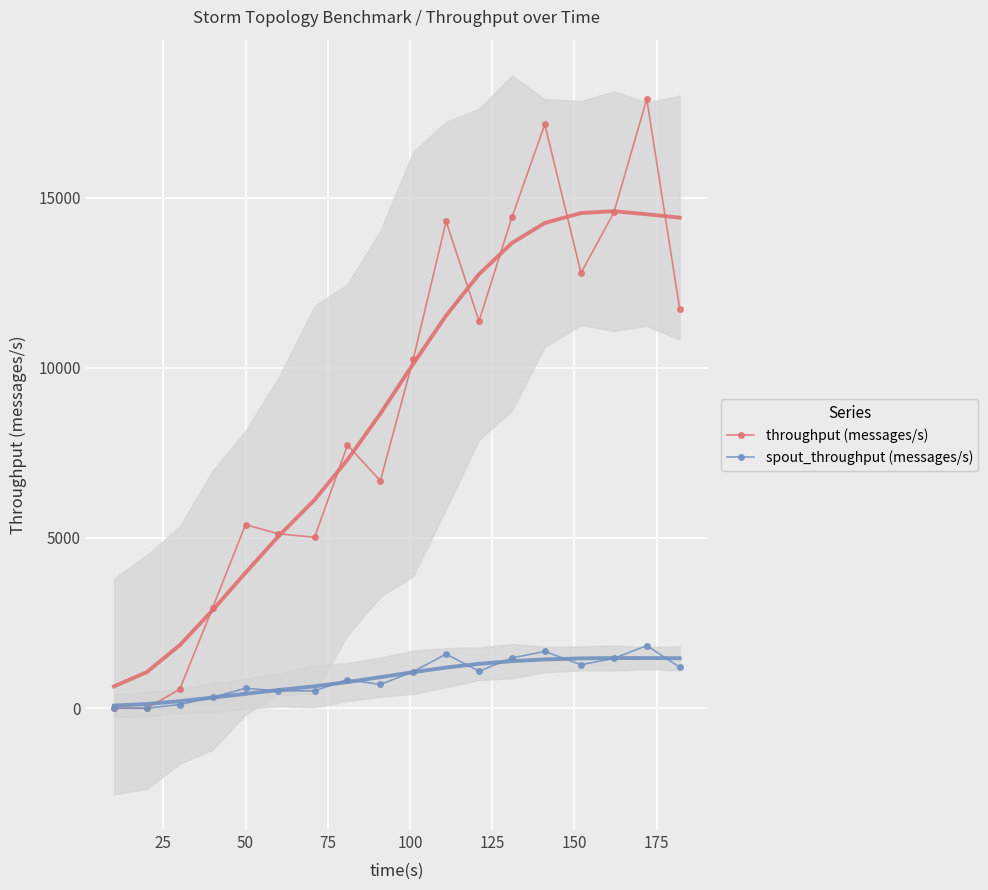

What is the sum of all throughput (messages/s) values?

157906